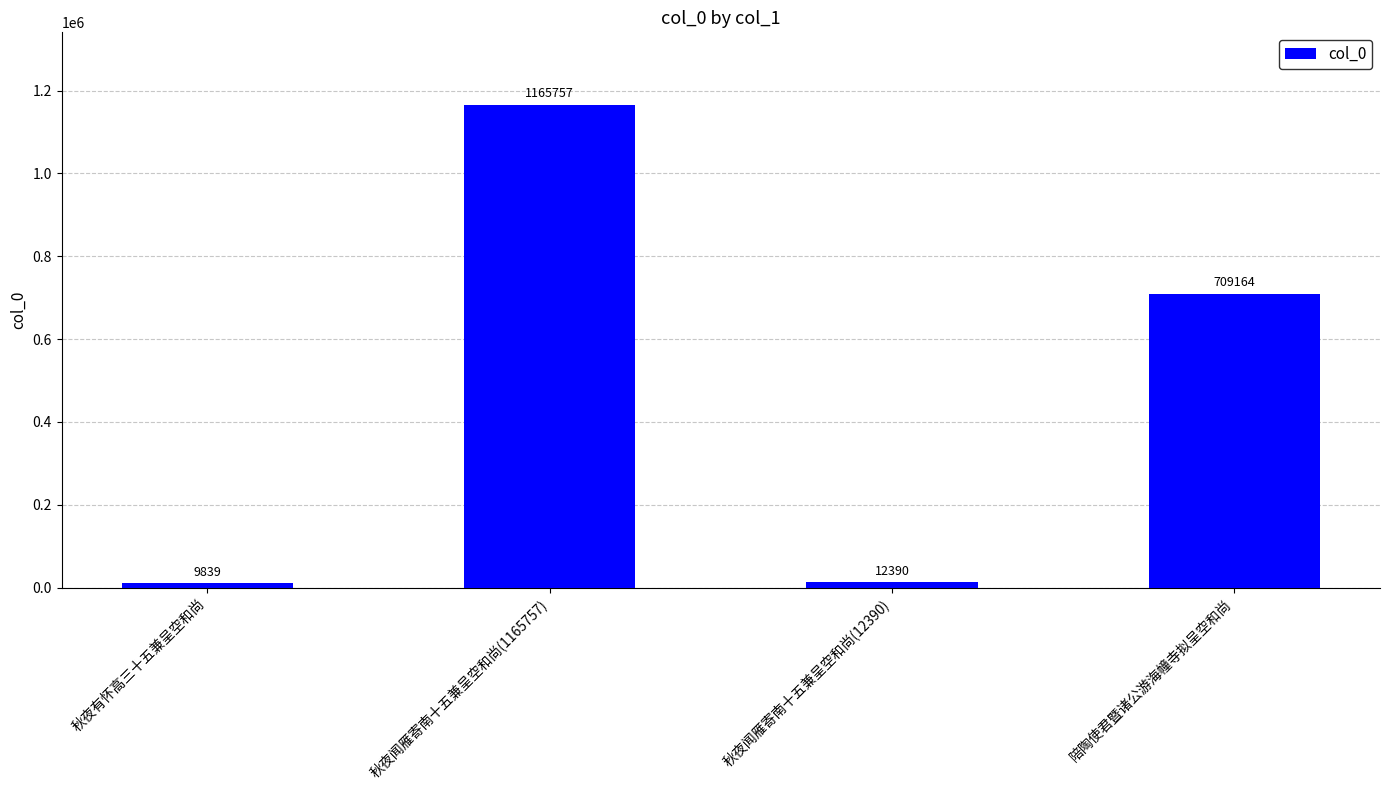

Where is the data nearest to the value 587798?

陪陶使君暨诸公游海幢寺拟呈空和尚